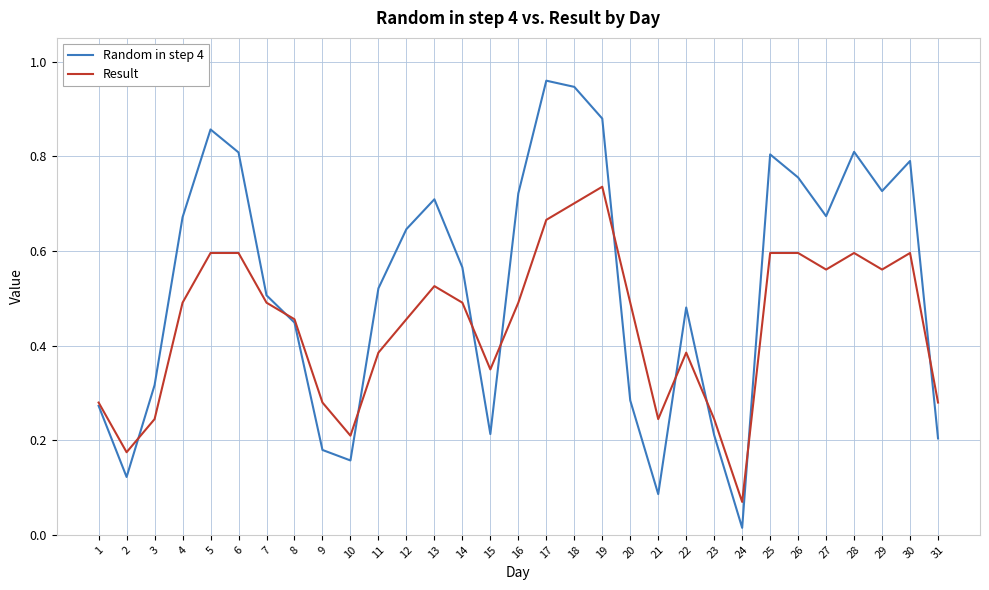

List the series in order of their overall mean, highest first.

Random in step 4, Result